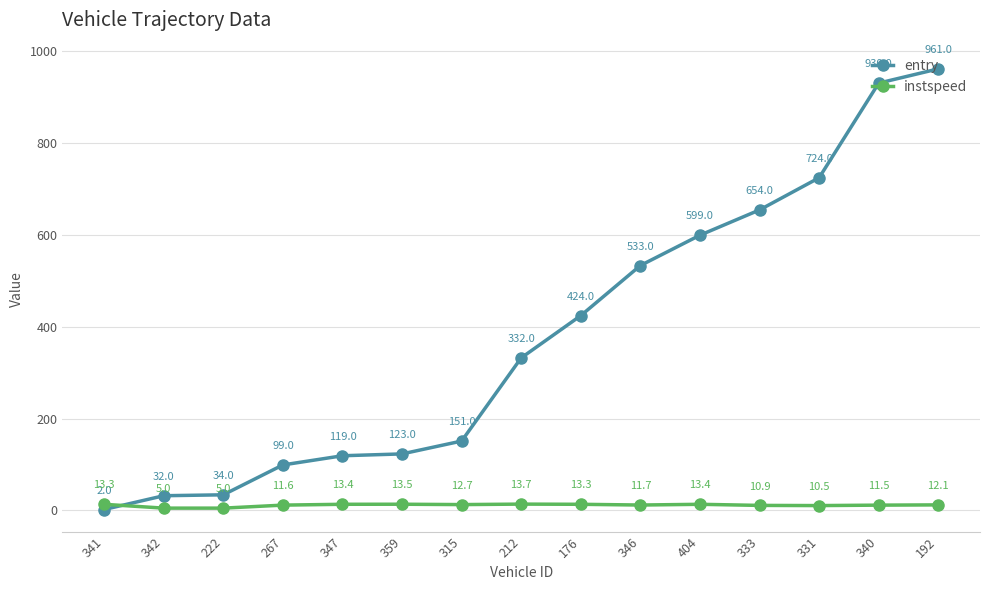

At which label does entry reach its peak?

192